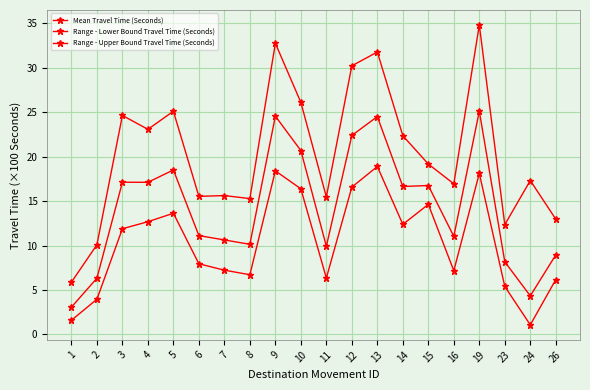

True or false: Mean Travel Time (Seconds) and Range - Upper Bound Travel Time (Seconds) cross at least once.

False